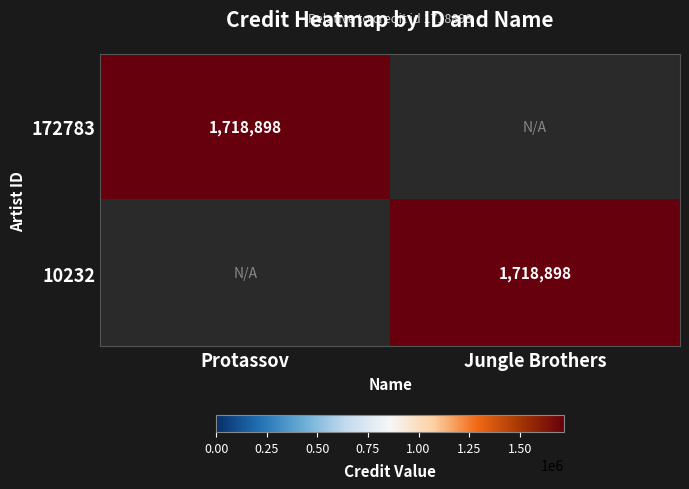

Is it true that 172783 equals 2691135 at Protassov?

False